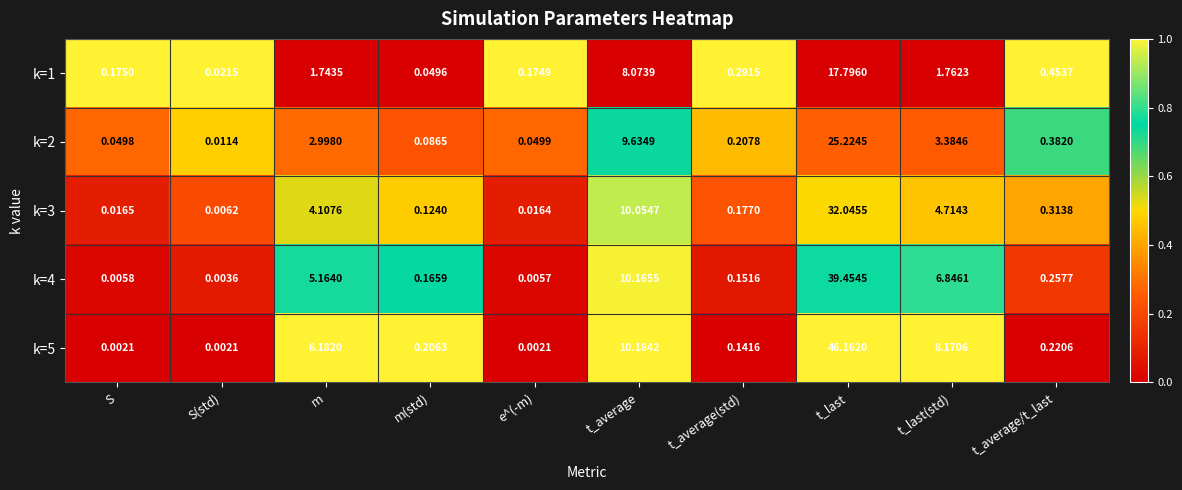

Is the value of k=5 at t_average(std) greater than the value of k=1 at e^(-m)?

No